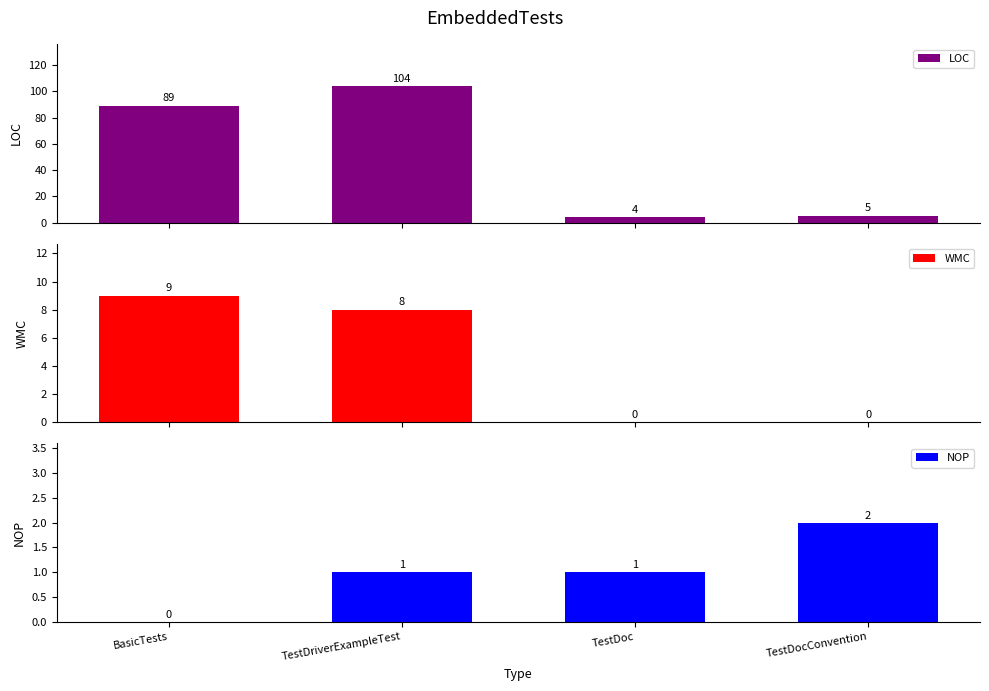

Is it true that WMC equals 0 at TestDoc?

True